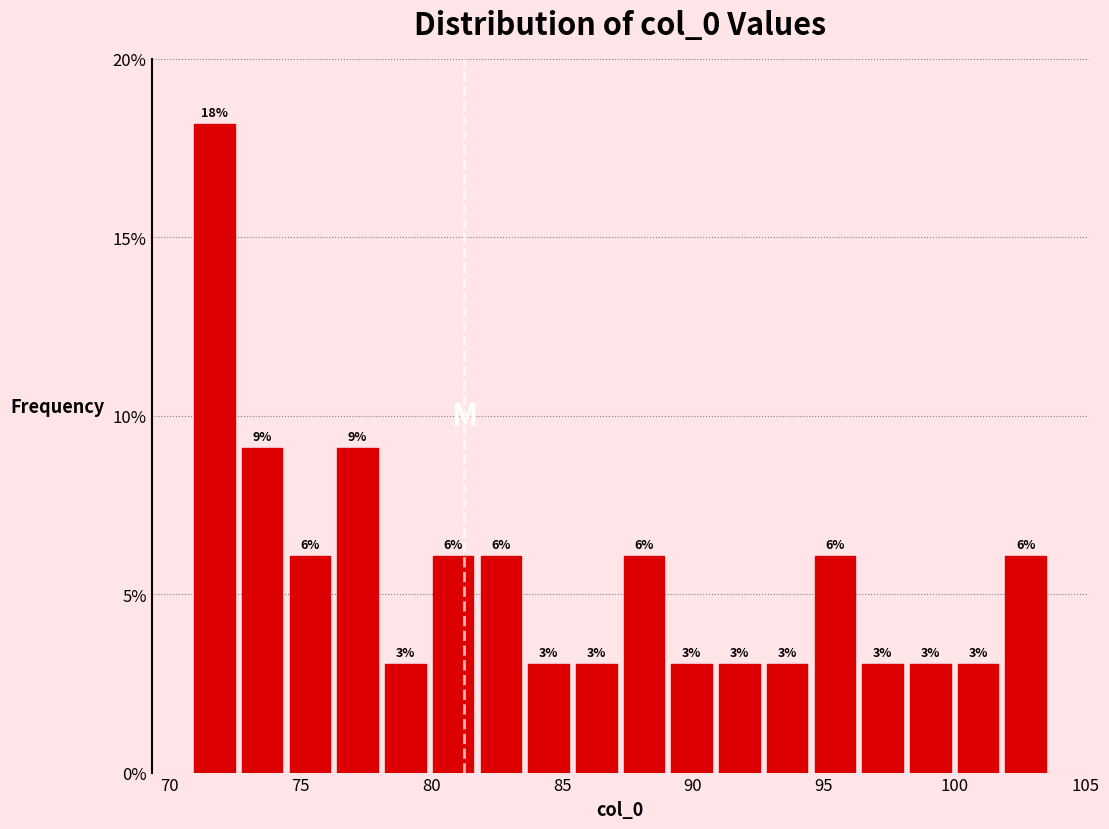

Read against the x-axis, roughly where is the centre of the tallest bar?

71.5